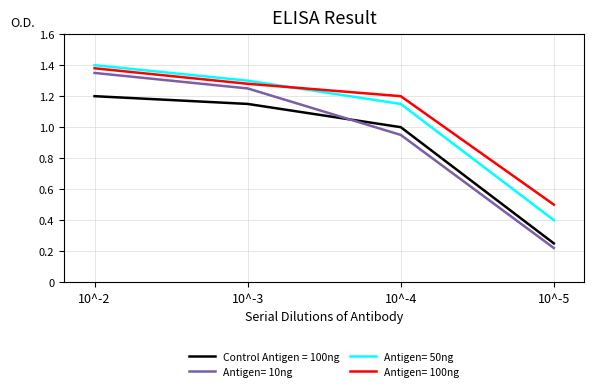

The value of Control Antigen = 100ng at 10^-4 is 0.6. True or false?

False